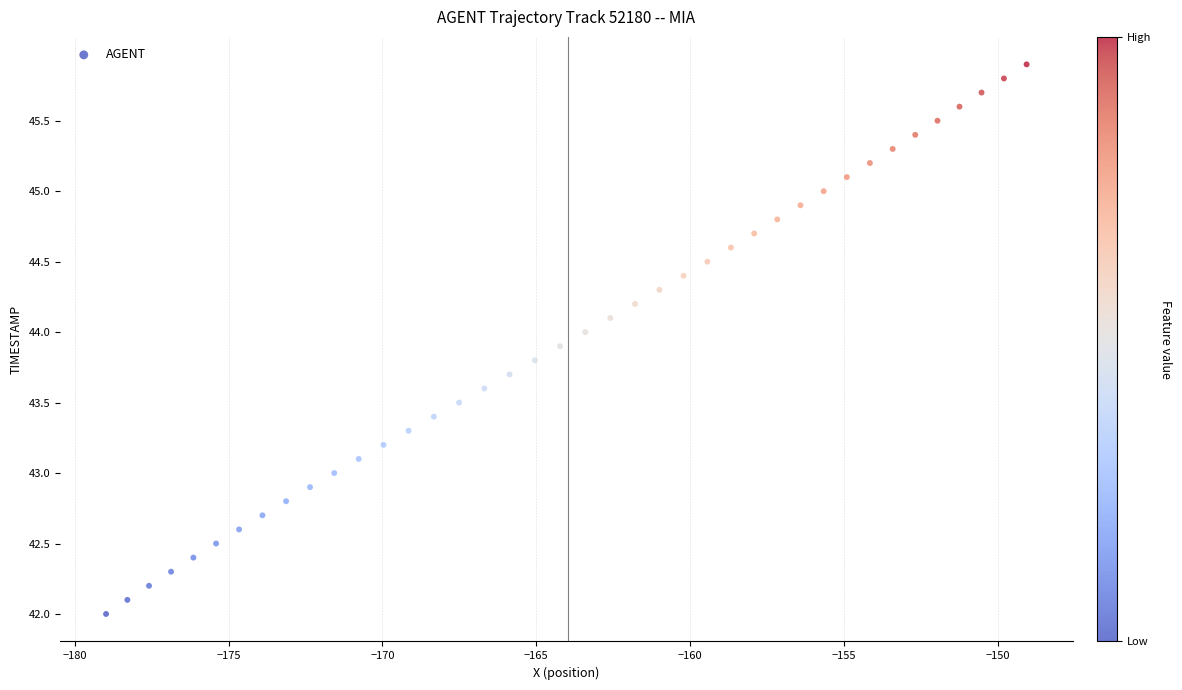

What is the range of X values (max minus min)?

29.9